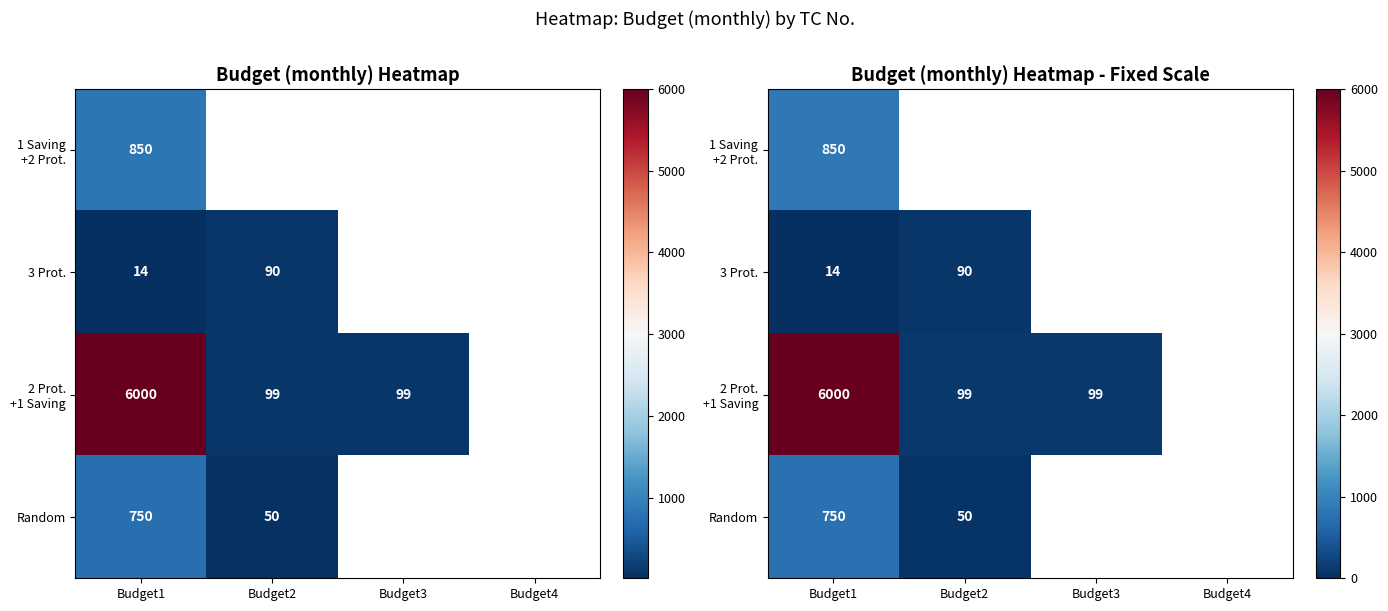

What is the sum of the 2 Prot. +1 Saving values at Budget3 and Budget1?

6099.0